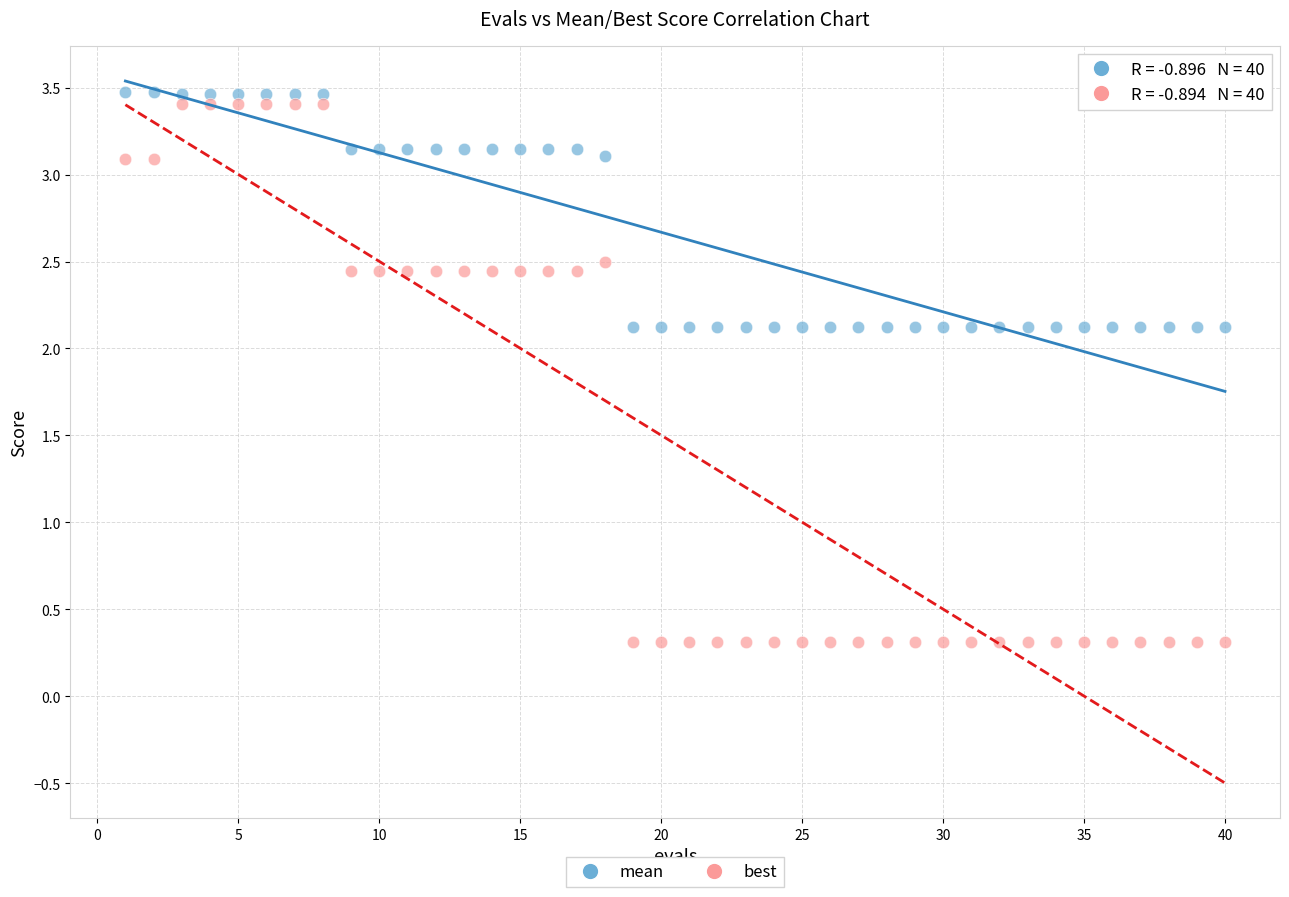

Across all data points, what is the range of X values (max minus min)?

39.0